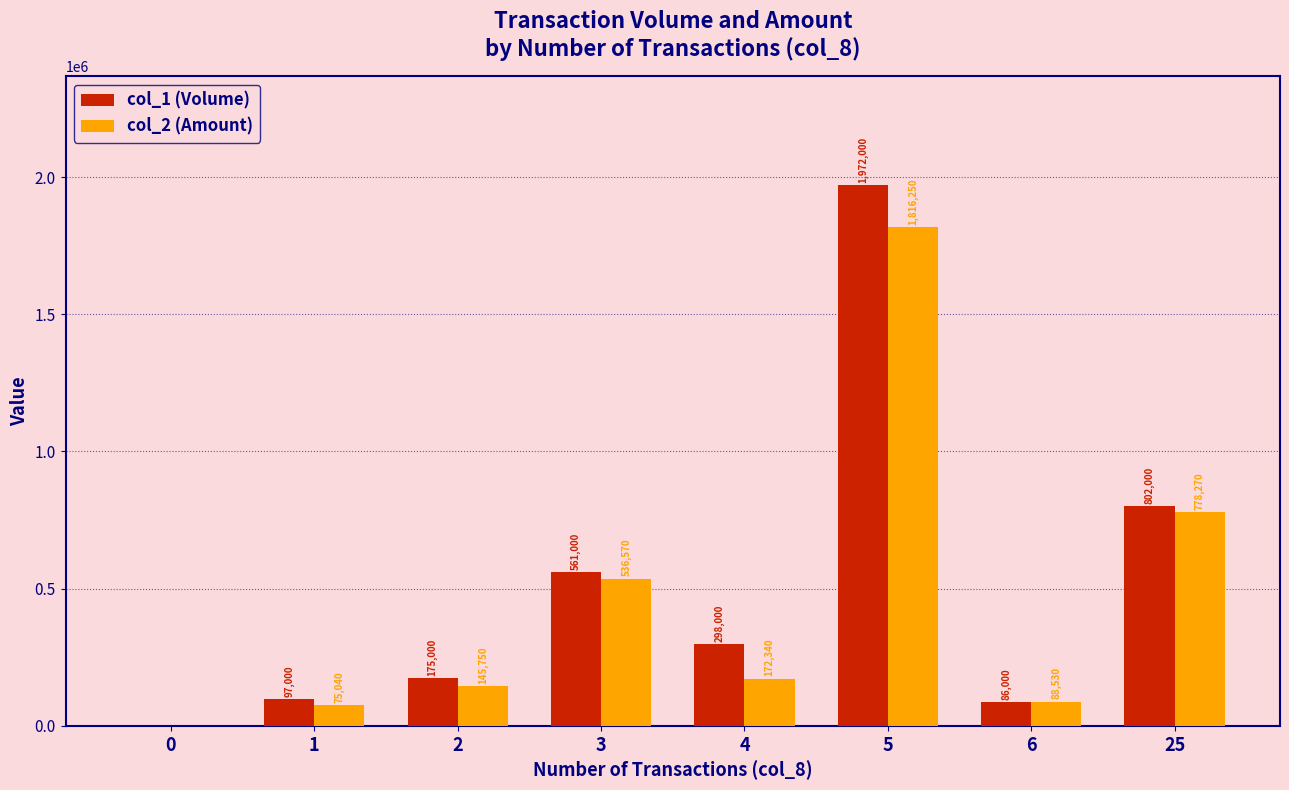

Where does the col_1 (Volume) series first go above 298000?

3